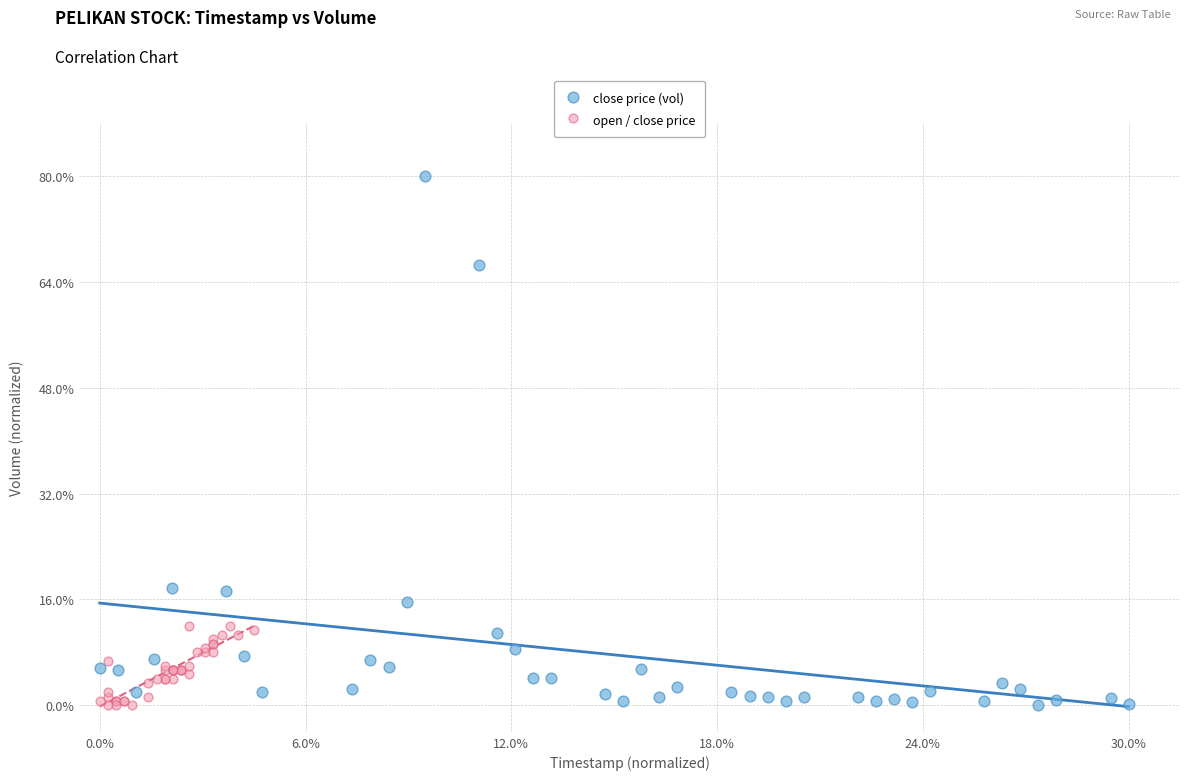

What are all the series names shown in the legend?

close price (vol), open / close price